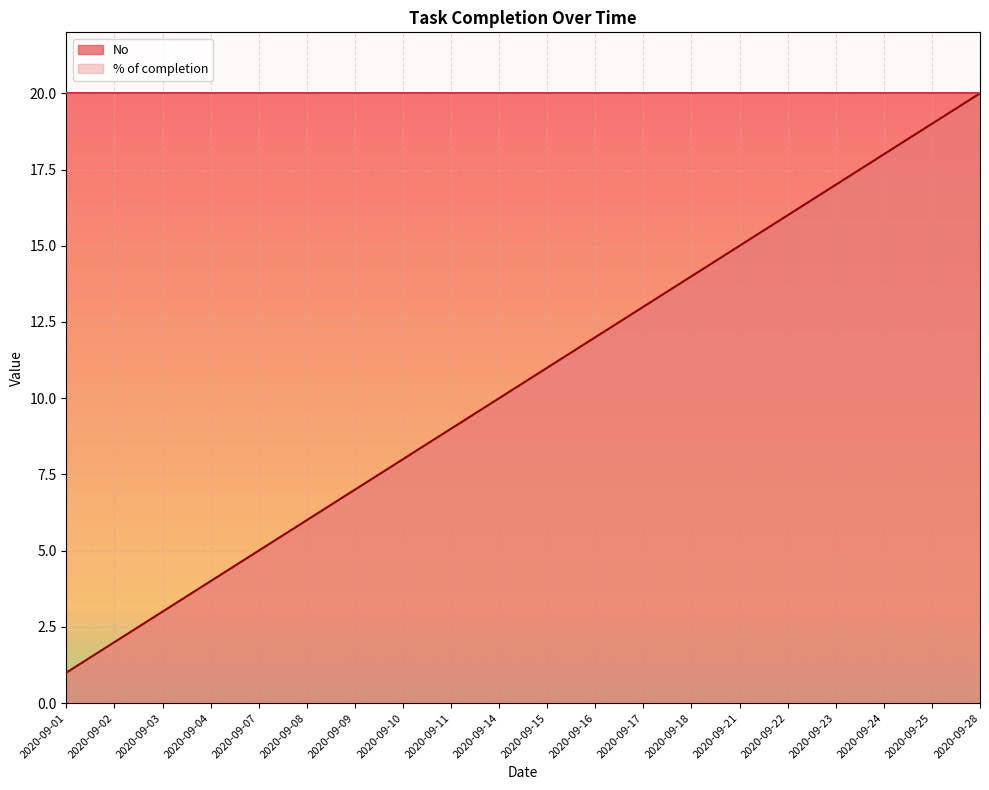

What is the value of the 1st point from the left?

1